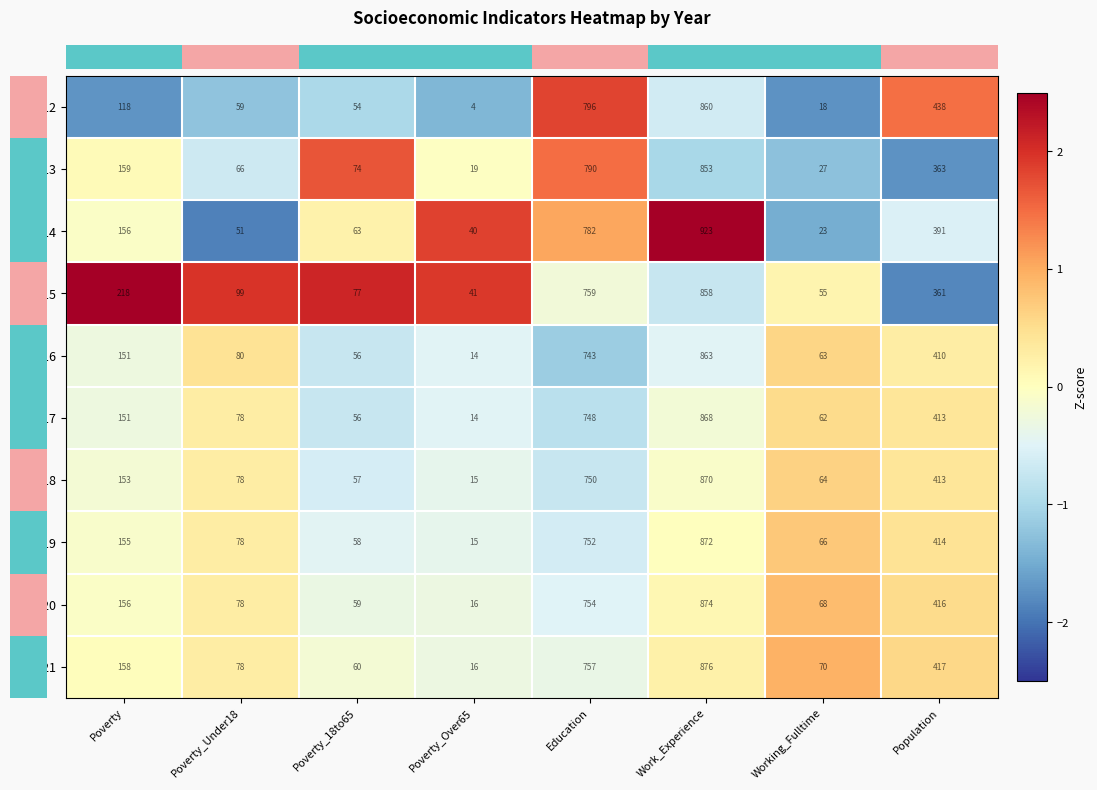

Which category has the highest value in the 2012 series?

Work_Experience